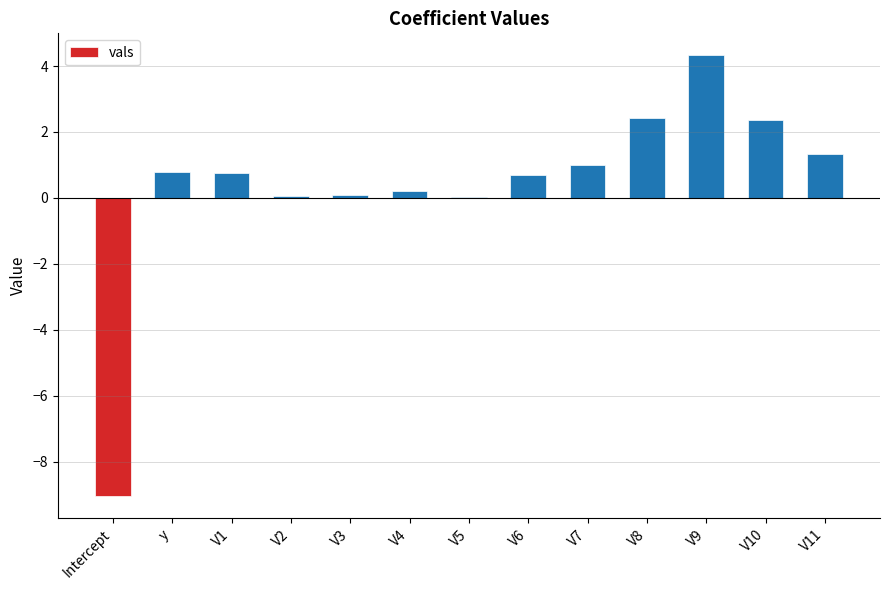

Is it true that the value at Intercept is -2.4?

False